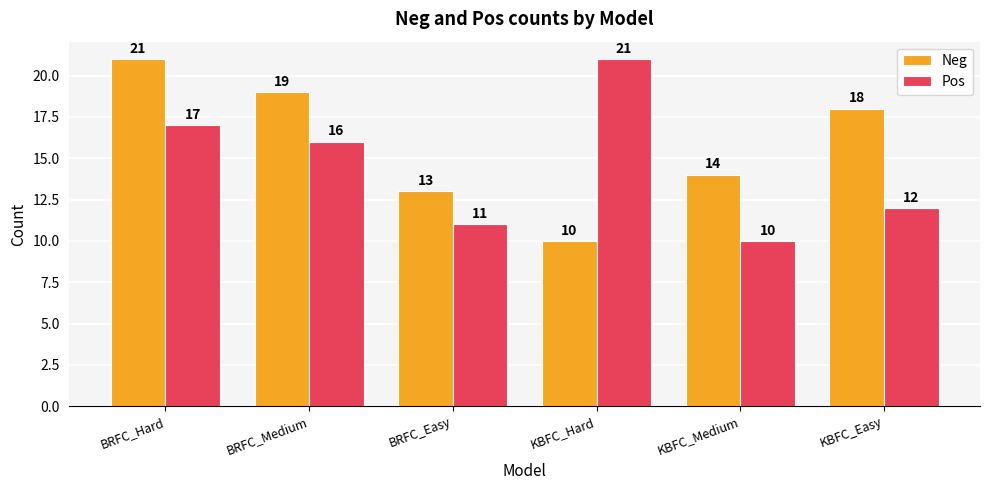

List the labels in order of Pos value, smallest first.

KBFC_Medium, BRFC_Easy, KBFC_Easy, BRFC_Medium, BRFC_Hard, KBFC_Hard